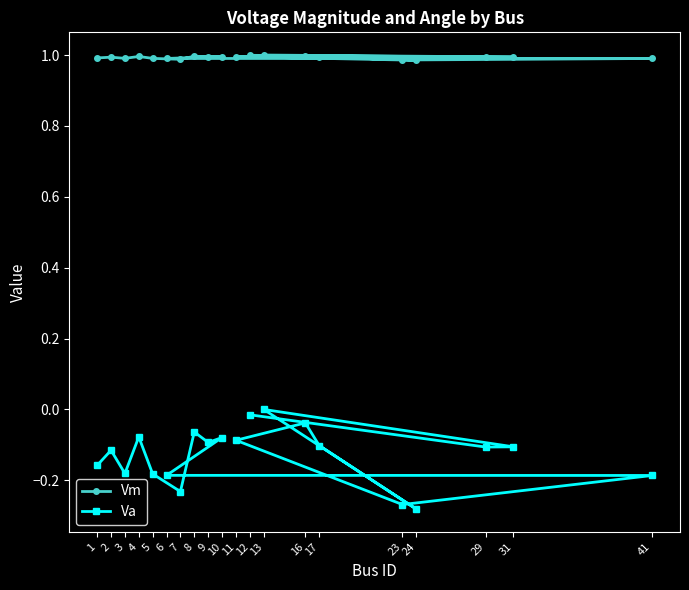

What is the maximum value for Vm?

1.0